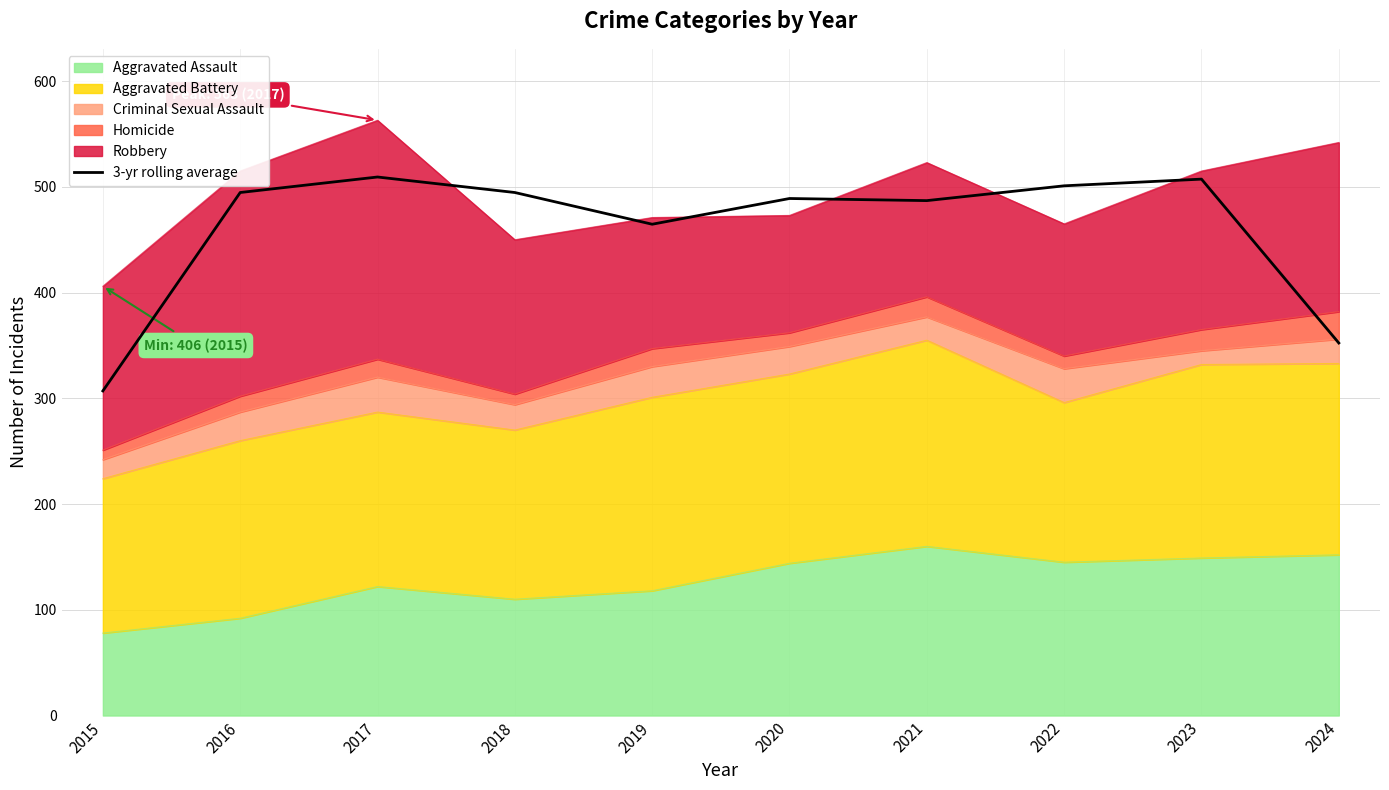

Which label corresponds to the smallest value in the chart?

2015